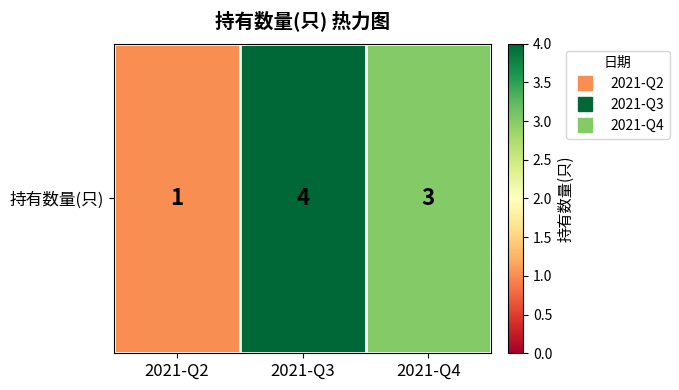

What is the greatest value displayed?

4